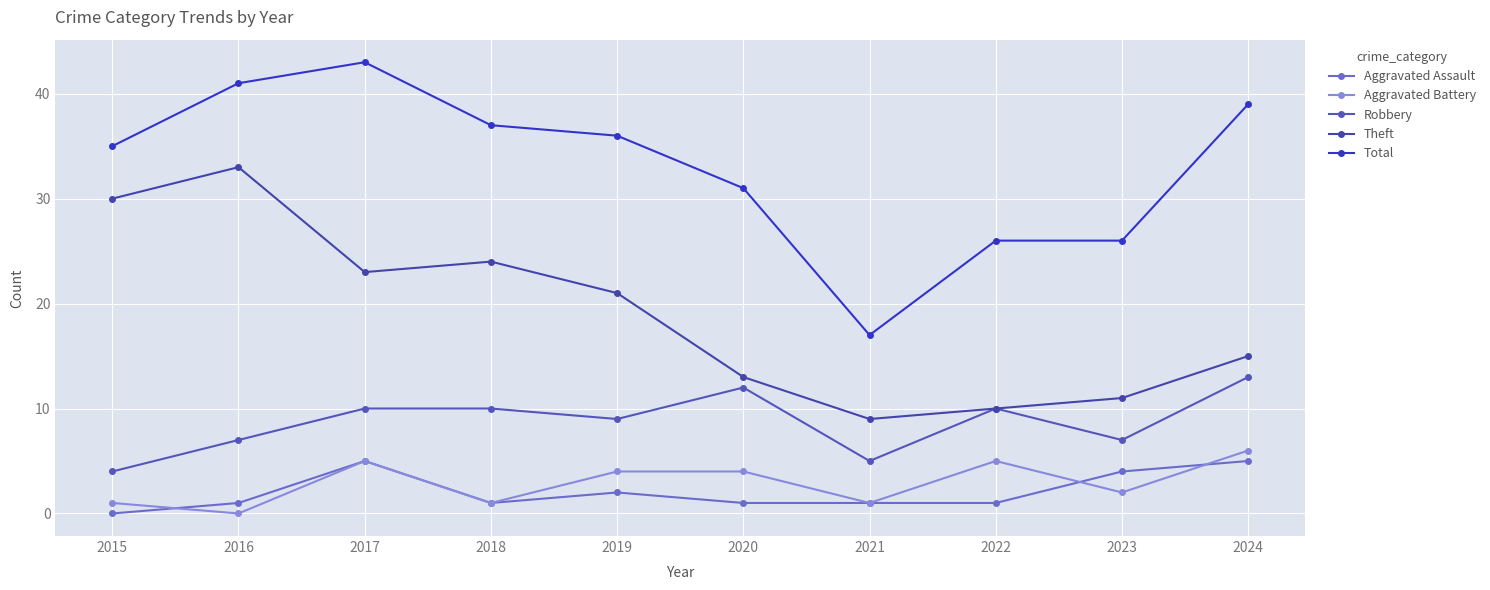

What is the total value across all series at 2023?

50